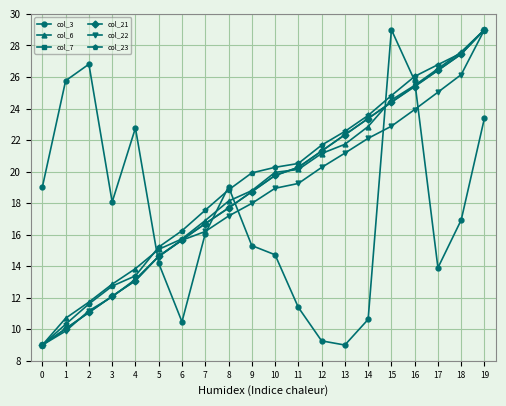

The col_6 series shows 12.9 at 3. True or false?

True